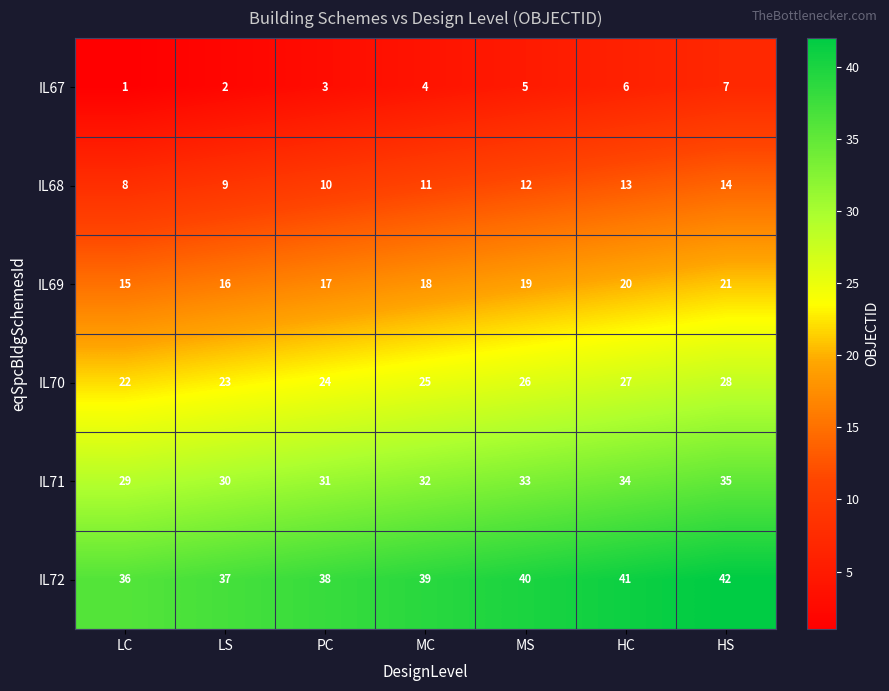

What is the total value across all series at HS?

147